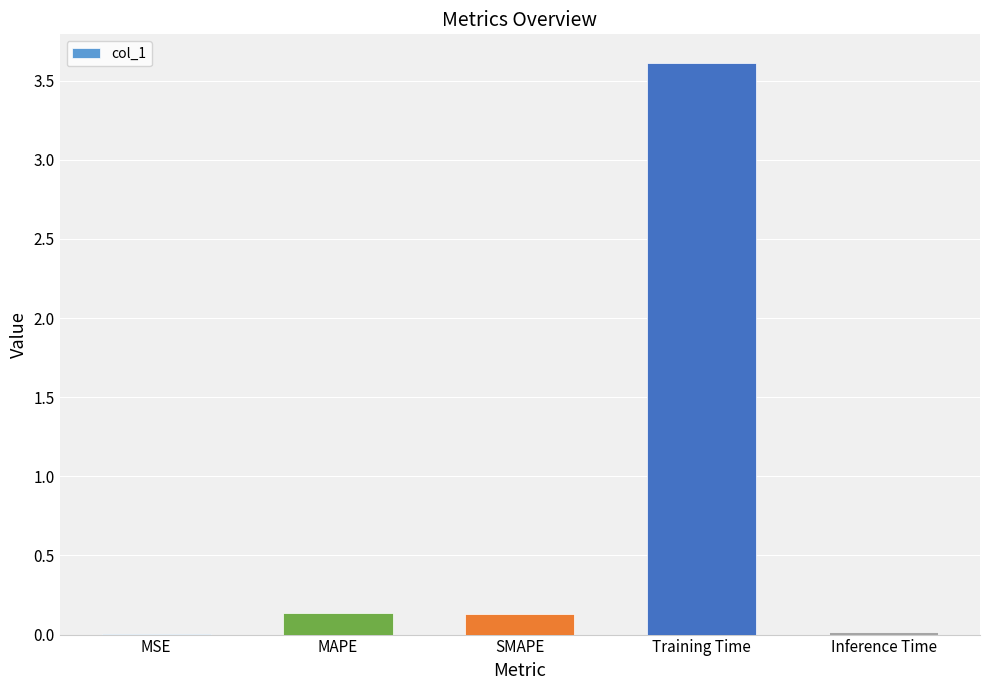

The value at Training Time is 3.6. True or false?

True